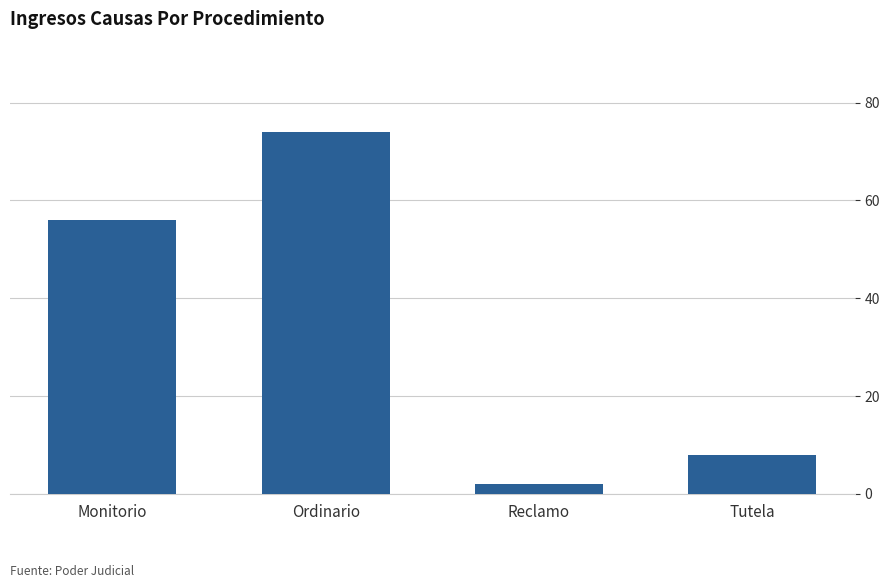

What is the change in value from Monitorio to Ordinario?

+18